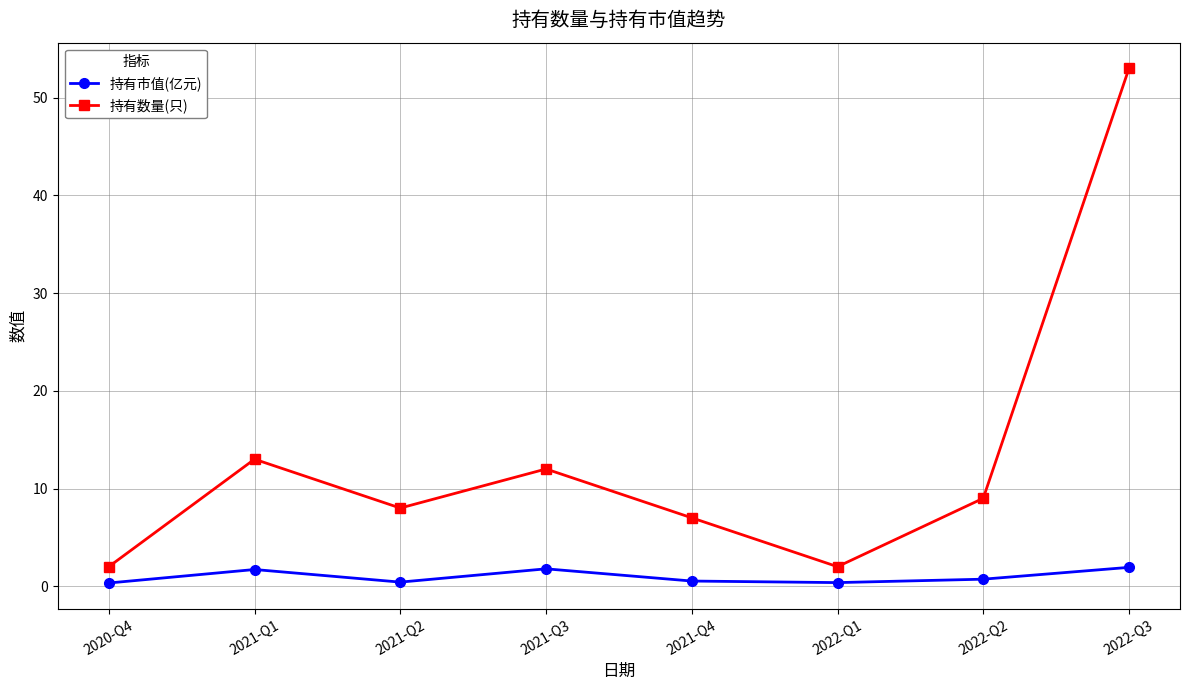

List the series in order of their overall mean, lowest first.

持有市值(亿元), 持有数量(只)